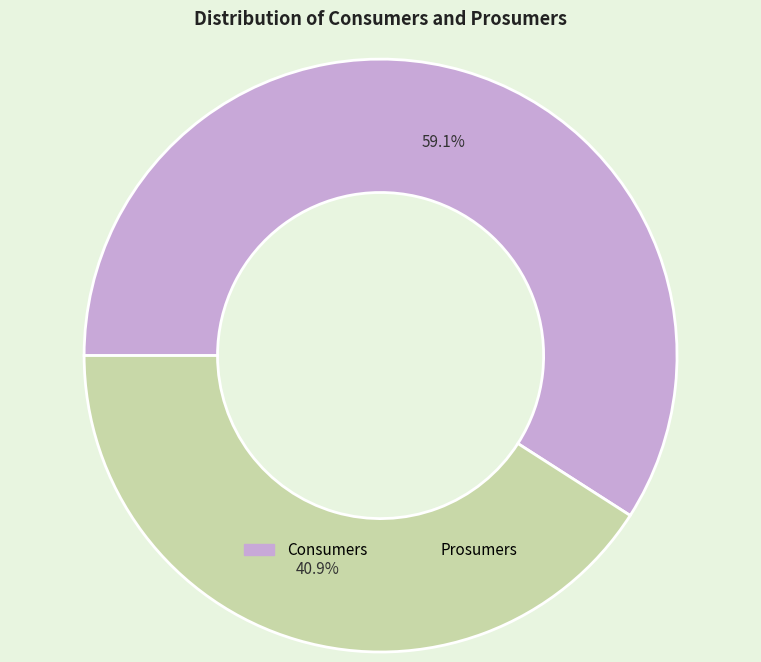

To the nearest percent, what percentage of the pie is Prosumers?

41%